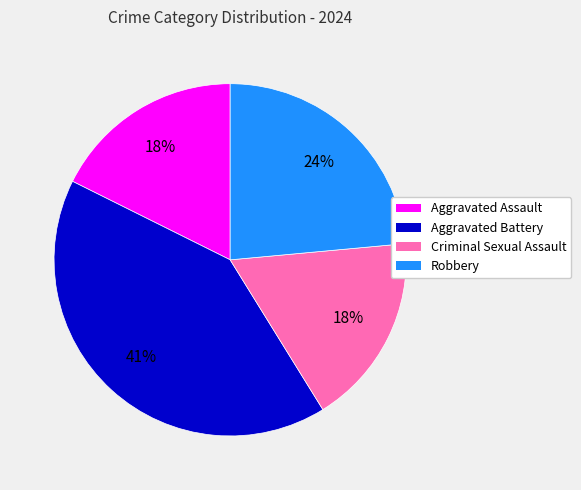

The Aggravated Assault slice represents 4% of the pie. True or false?

False